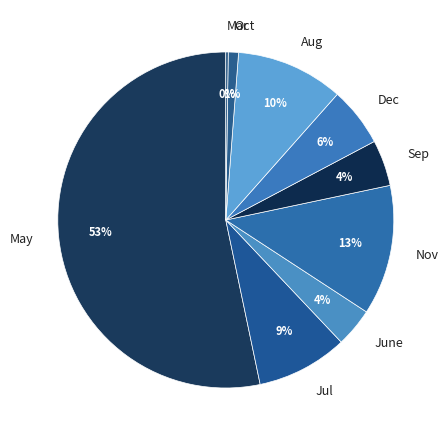

The May slice represents 53% of the pie. True or false?

True